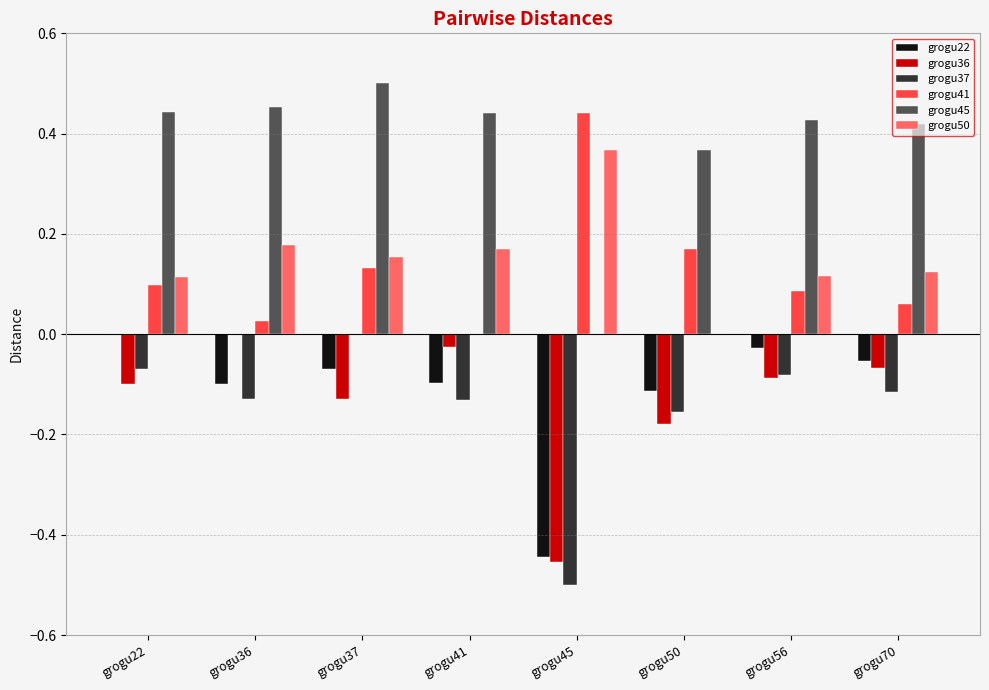

Which category has the highest value in the grogu41 series?

grogu45